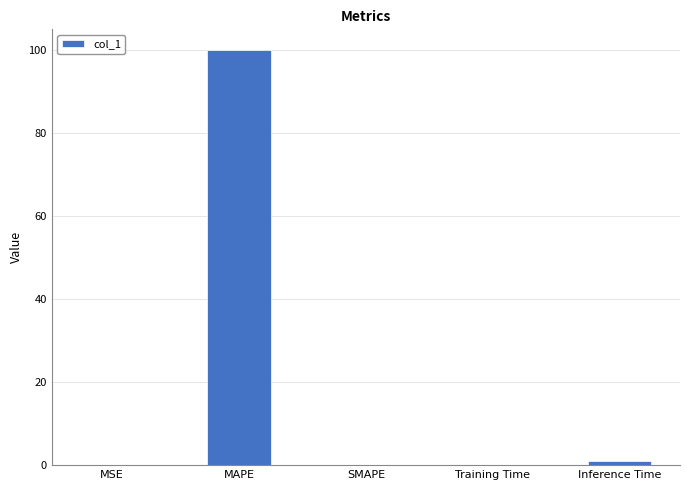

What is the sum of all values?

101.0